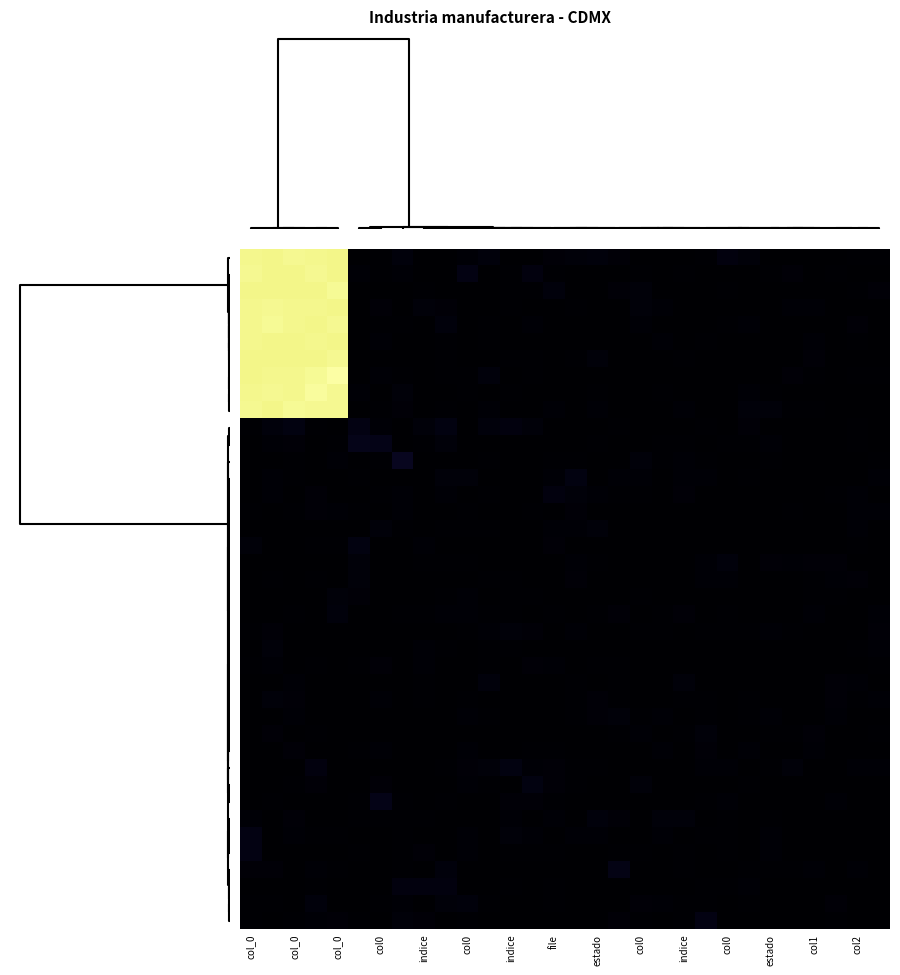

How many categories are shown in the chart?

30